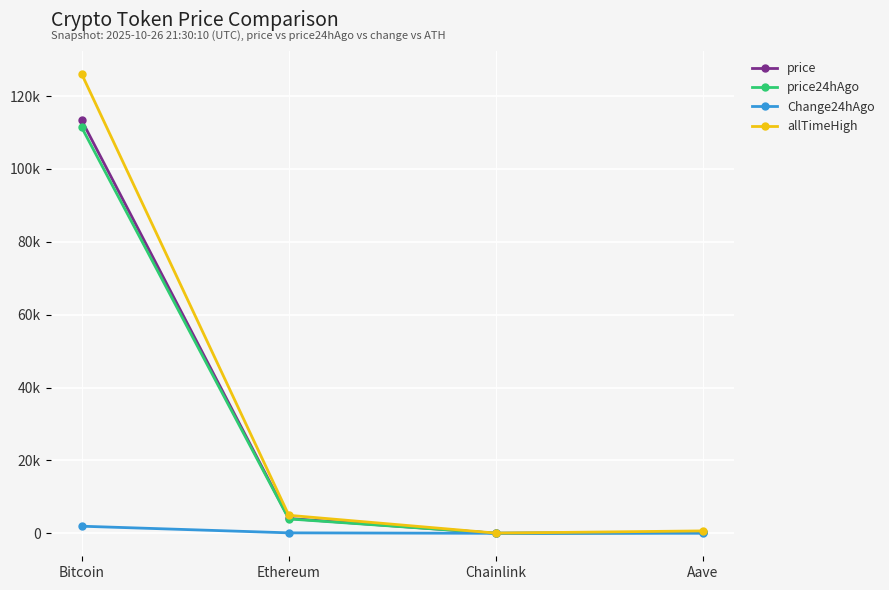

True or false: price24hAgo has more than 1 points higher than both neighbors.

False